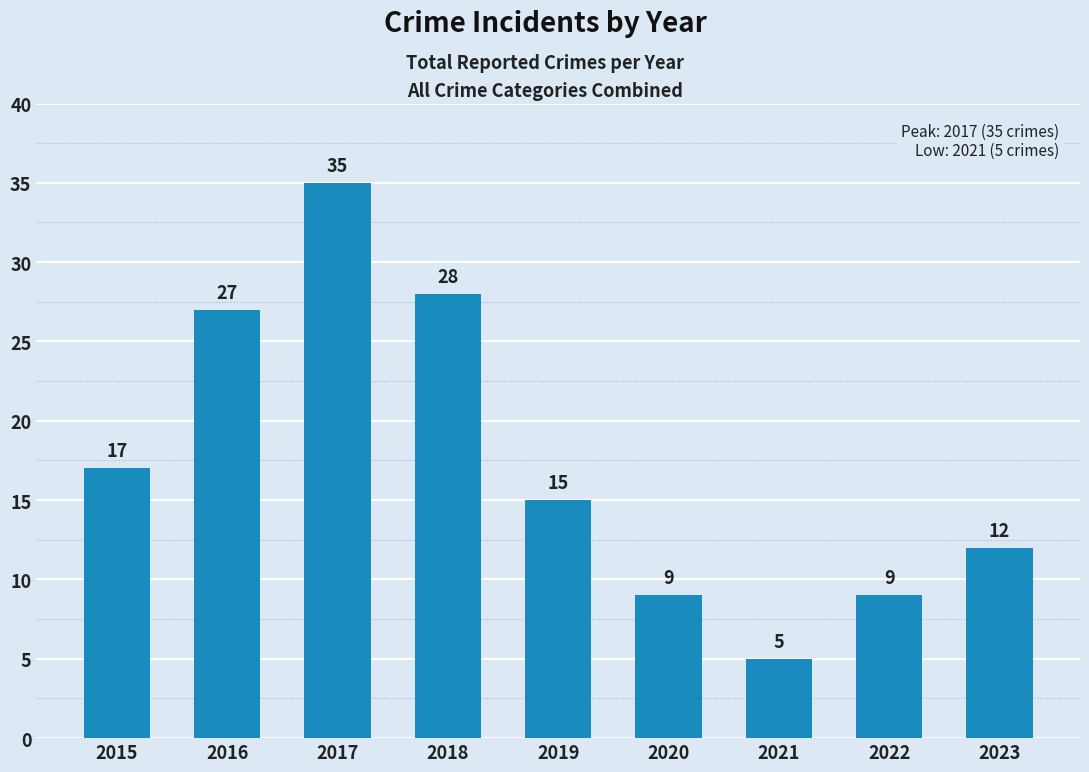

How many categories are shown in the chart?

9